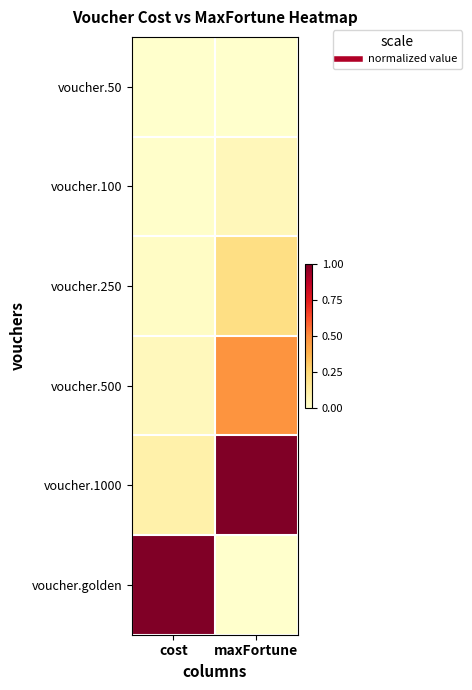

At which category does the chart reach its minimum across all series?

cost